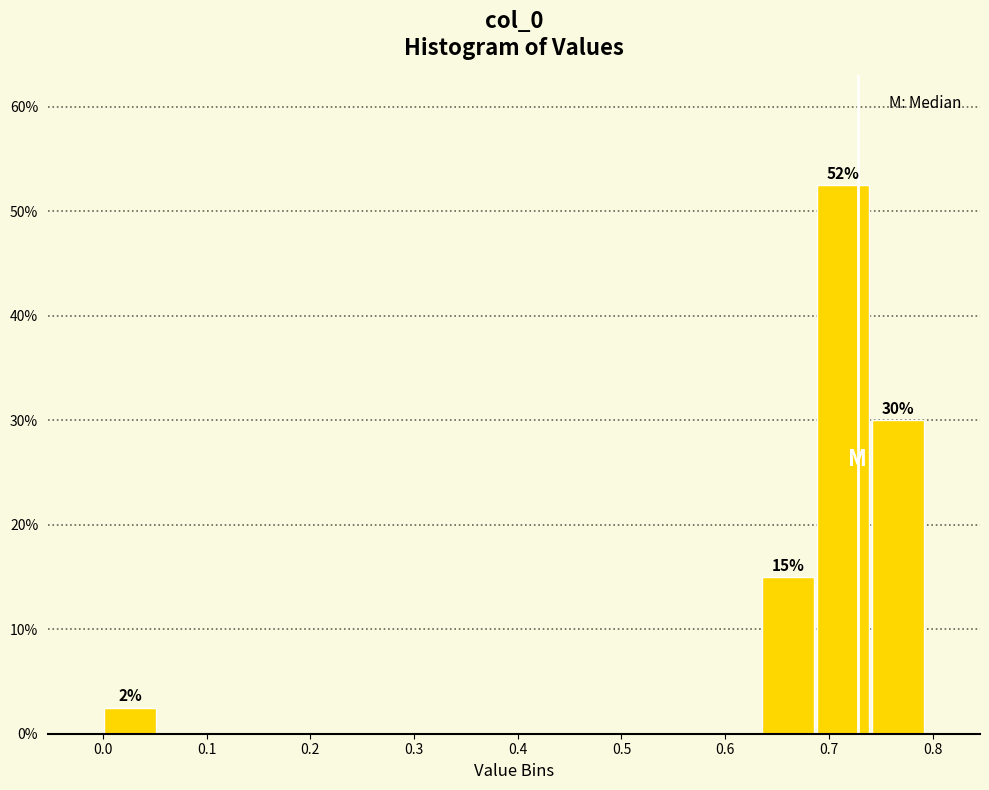

Over which range of the x-axis is the bar tallest?

0.69 to 0.74